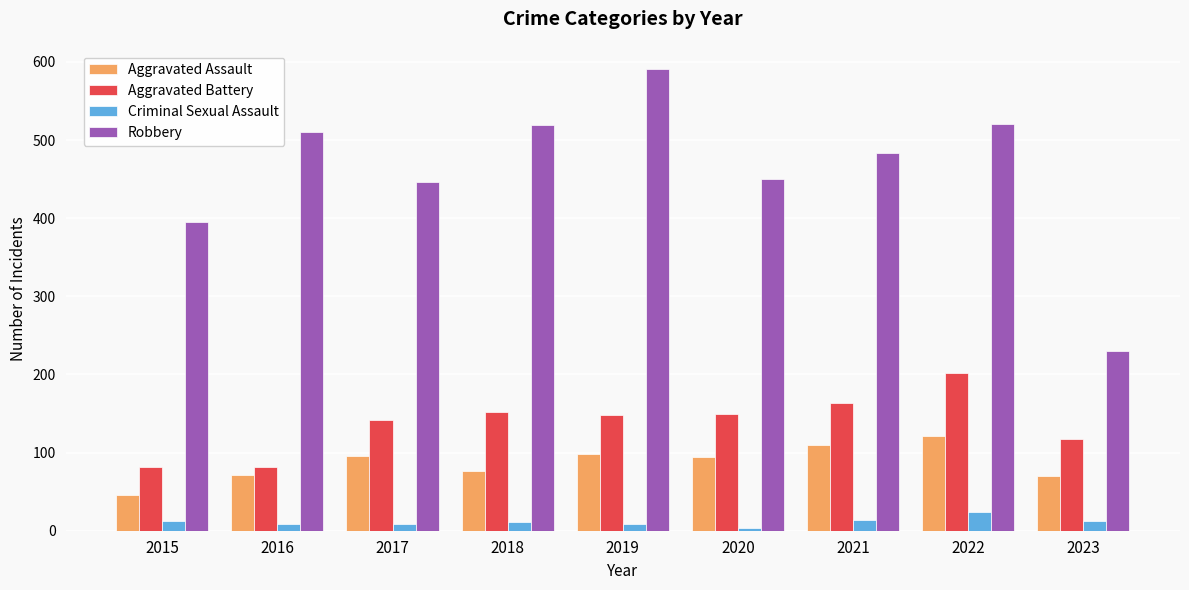

The Criminal Sexual Assault series shows 8 at 2017. True or false?

True